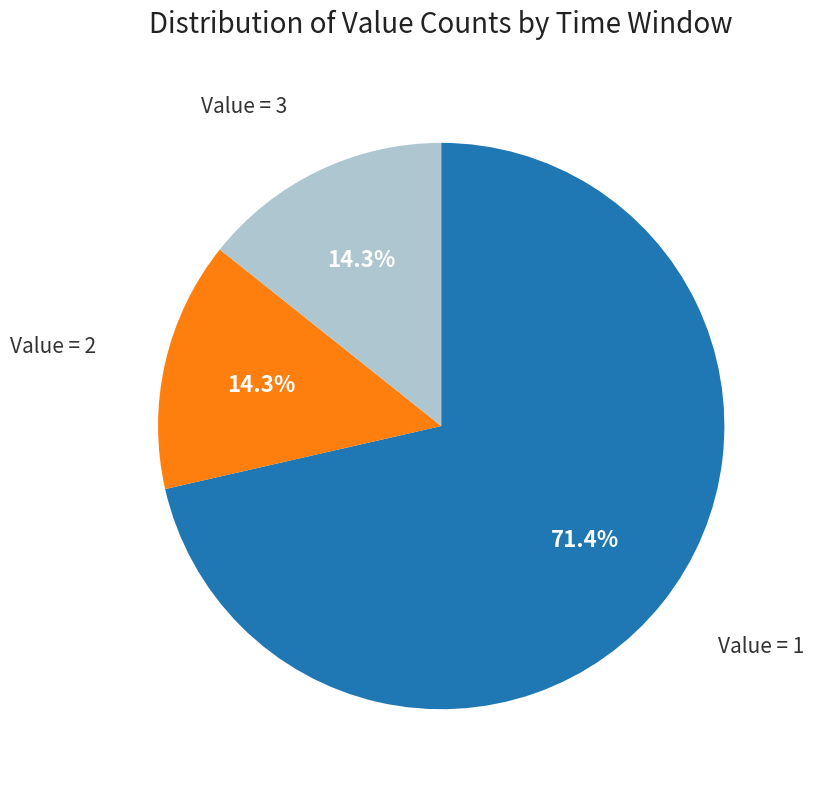

Is there any slice that represents more than half of the pie?

Yes